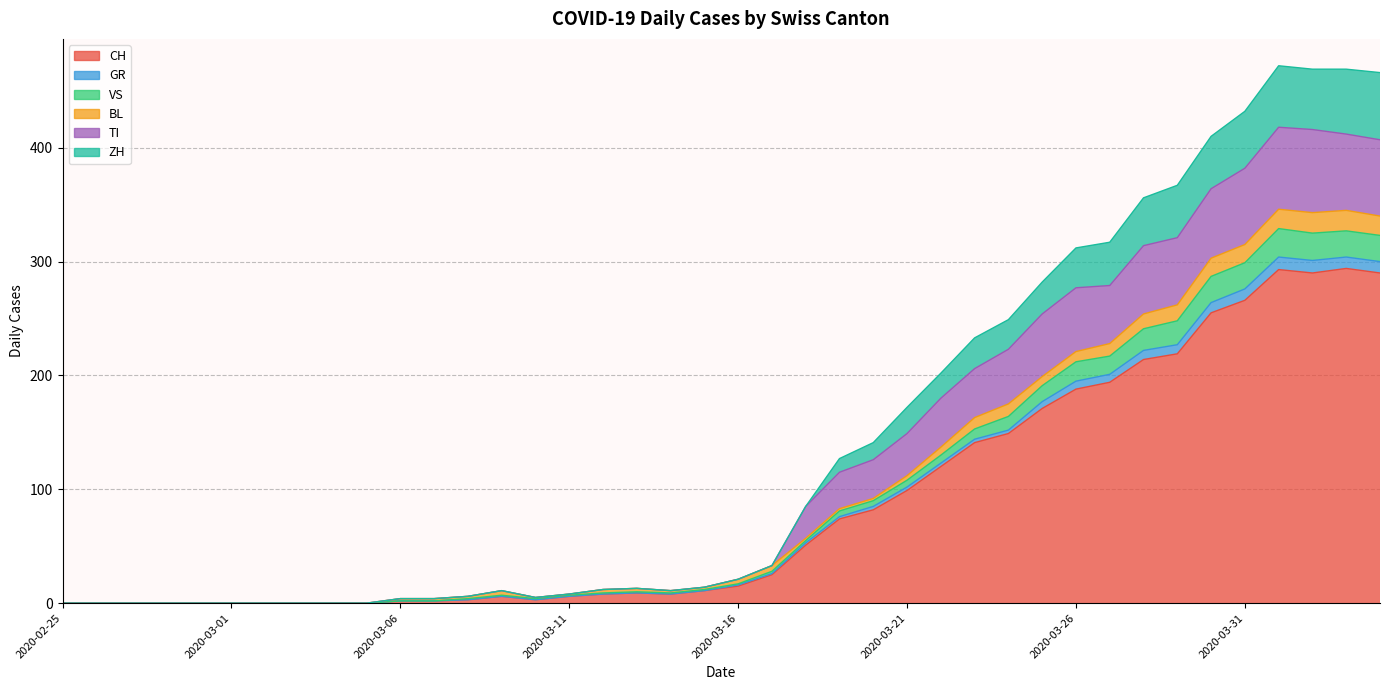

What is the label of the 37th point from the left?

2020-04-01